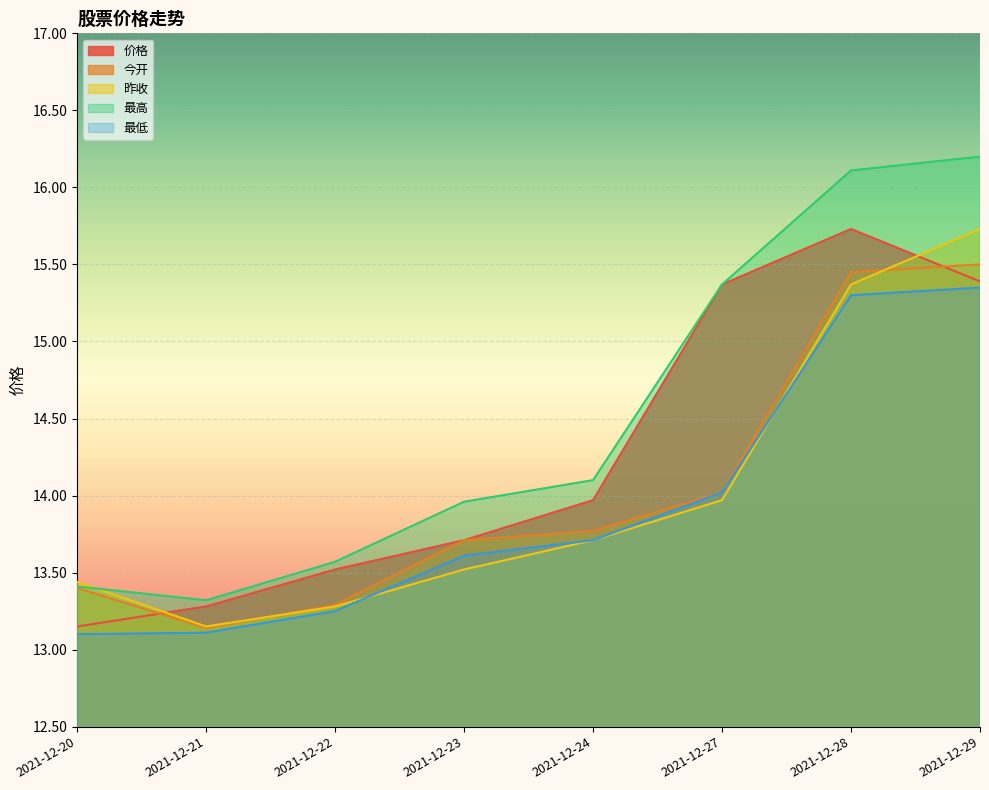

Is it true that 昨收 equals 13.3 at 2021-12-22?

True